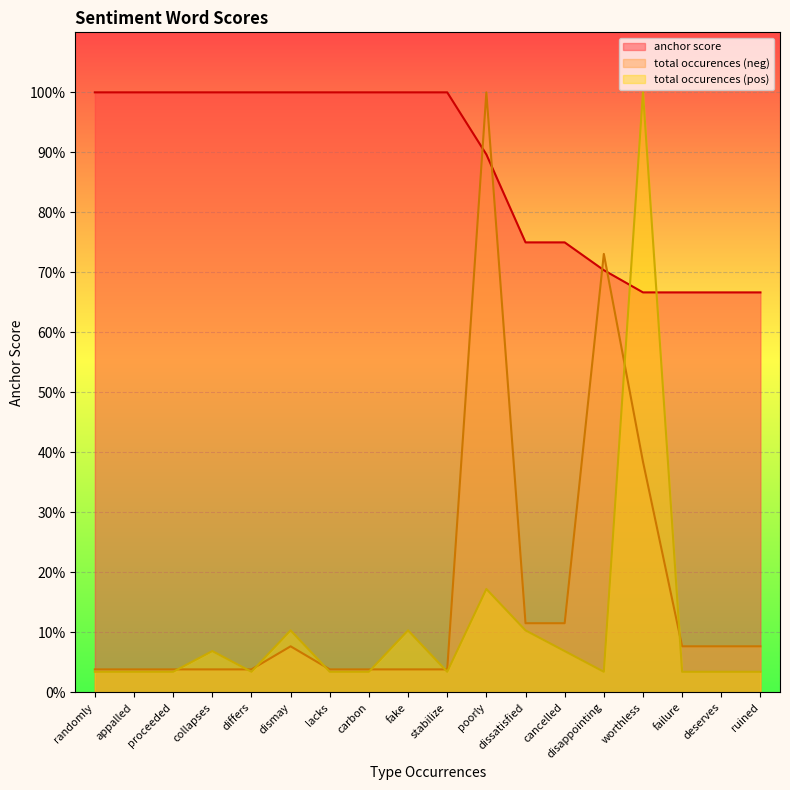

Is it true that anchor score equals 0.3 at failure?

False